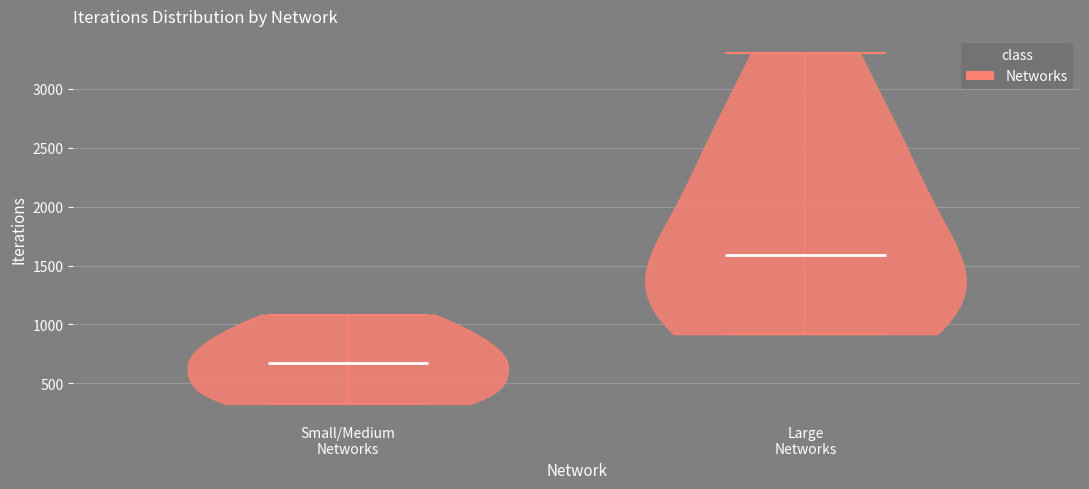

Where does the median line of the violin for Large Networks sit on the y-axis? The values are not printed on the chart, so give them approximately, as read against the axis.

1600